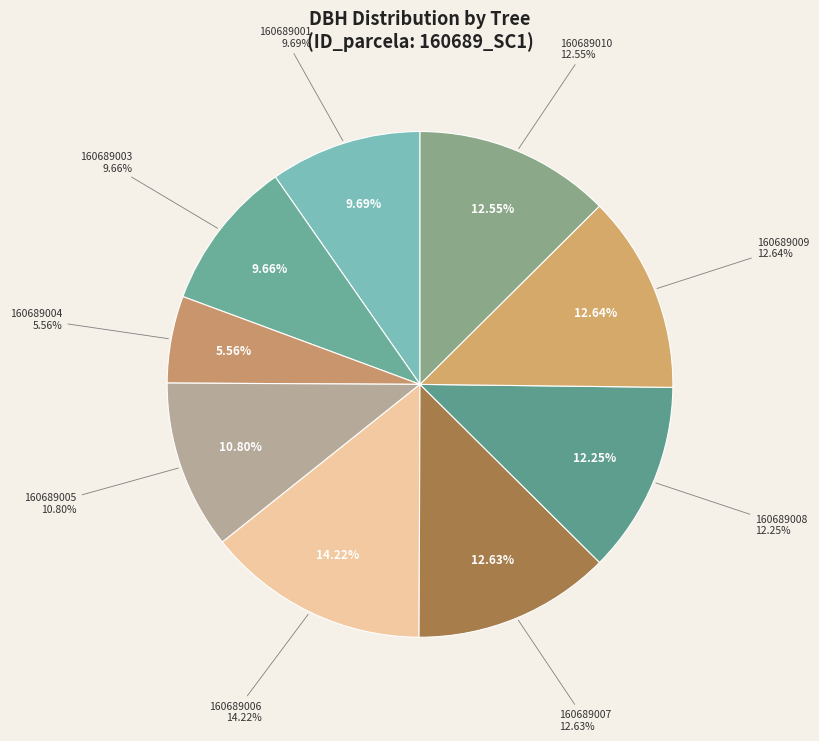

To the nearest percent, what is the difference between the largest and smallest slice percentages?

9%